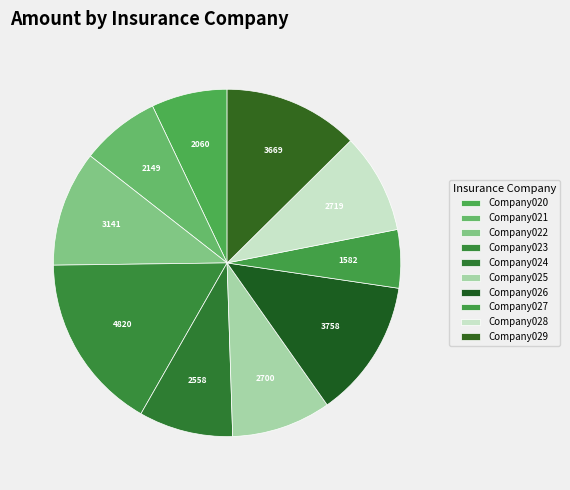

How many slices are in this pie chart?

10